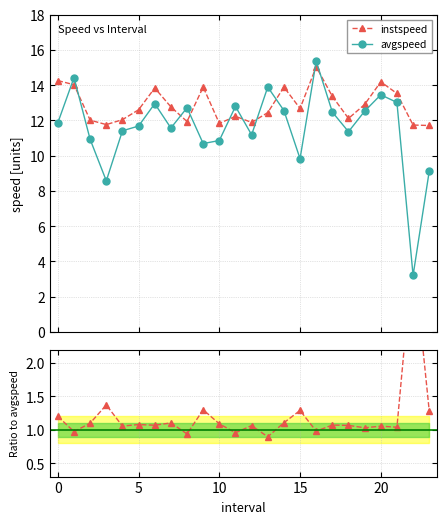

True or false: instspeed and avgspeed intersect in this chart.

True